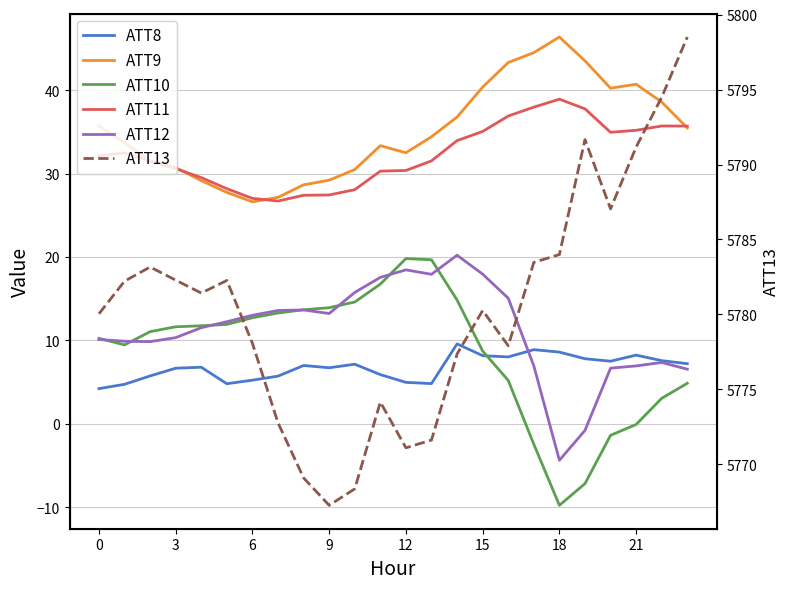

Does the chart display data point markers on the line(s)?

No